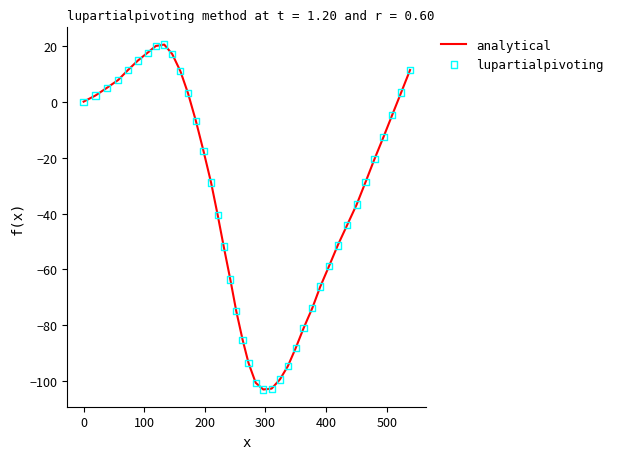

What is the smallest value displayed?

-102.9